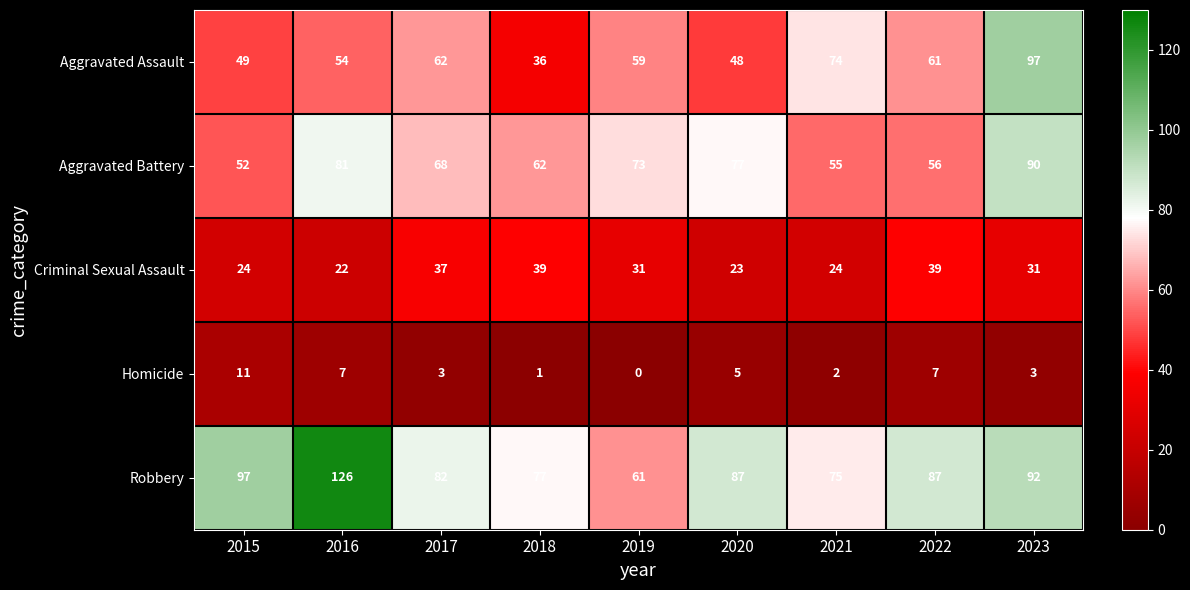

The value of Robbery at 2018 is 39. True or false?

False